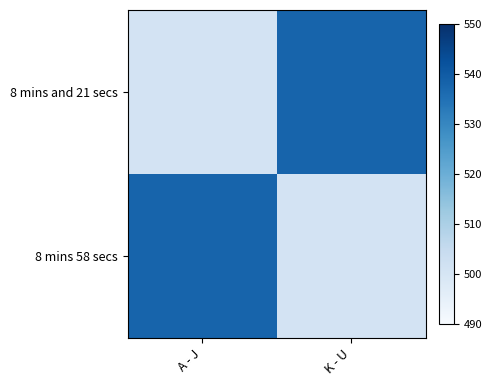

At how many categories does at least one series exceed 512?

2